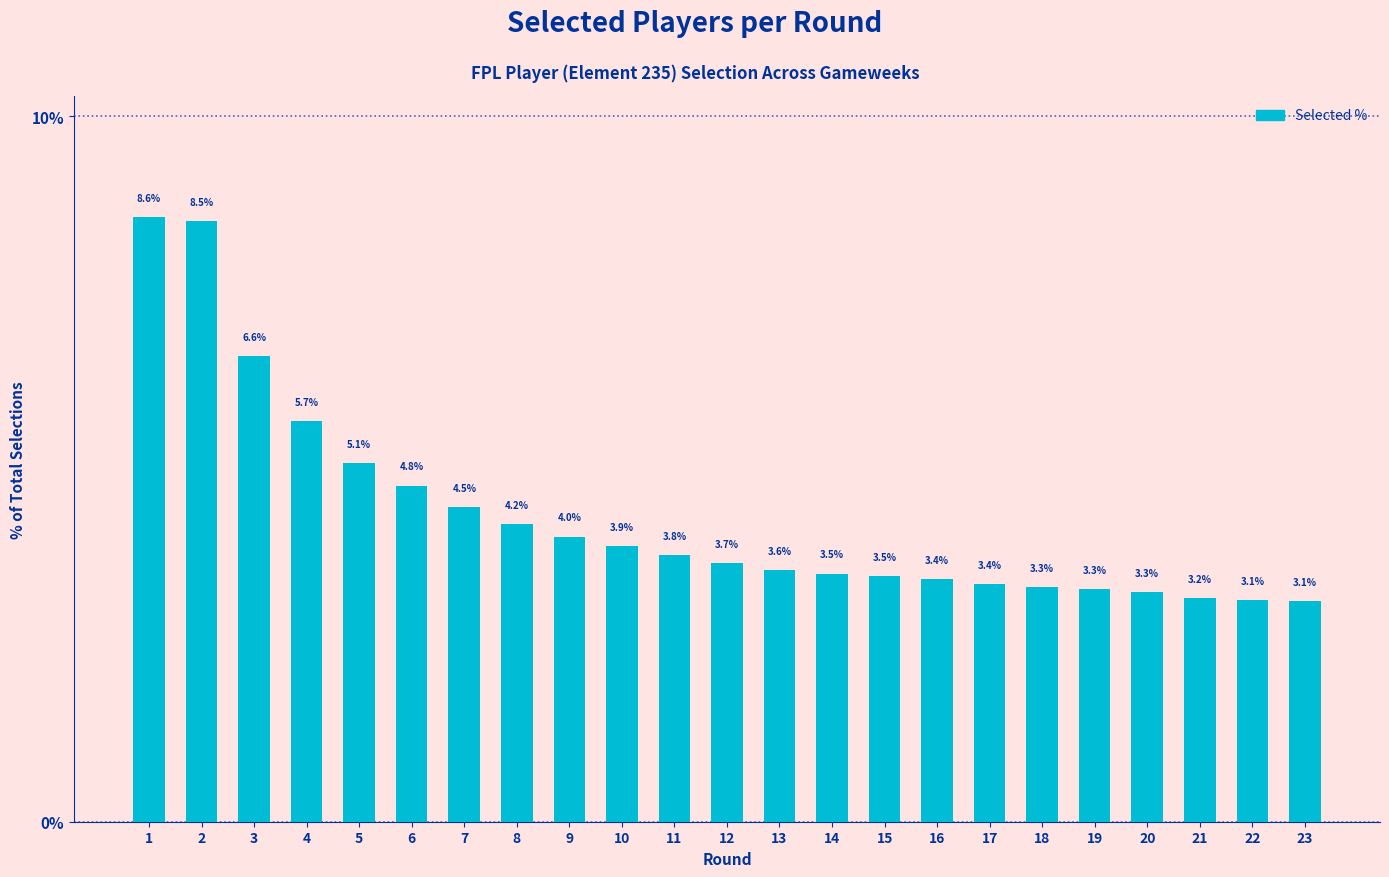

The chart shows a value of 3.3 at 20. True or false?

True